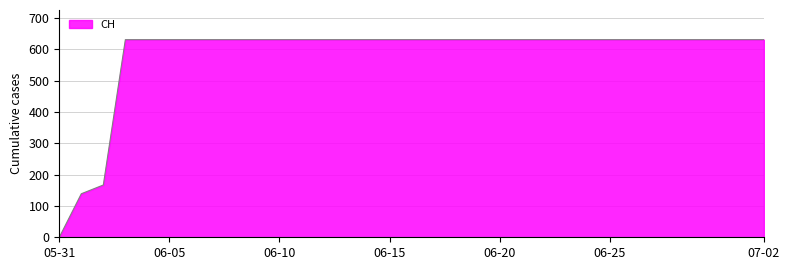

What is the difference between the maximum and minimum values?

631